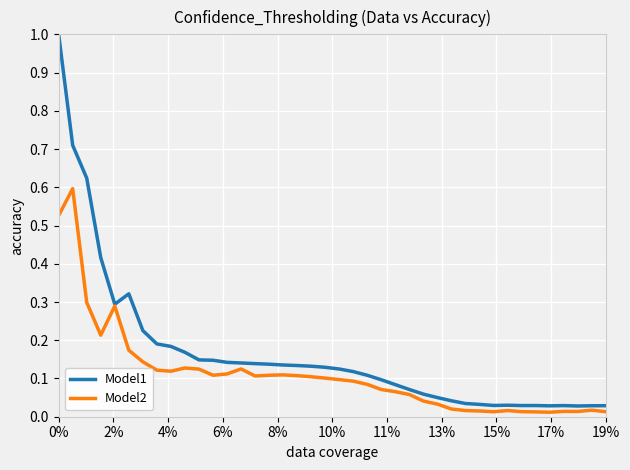

True or false: Model1 has more than 0 points higher than both neighbors.

True